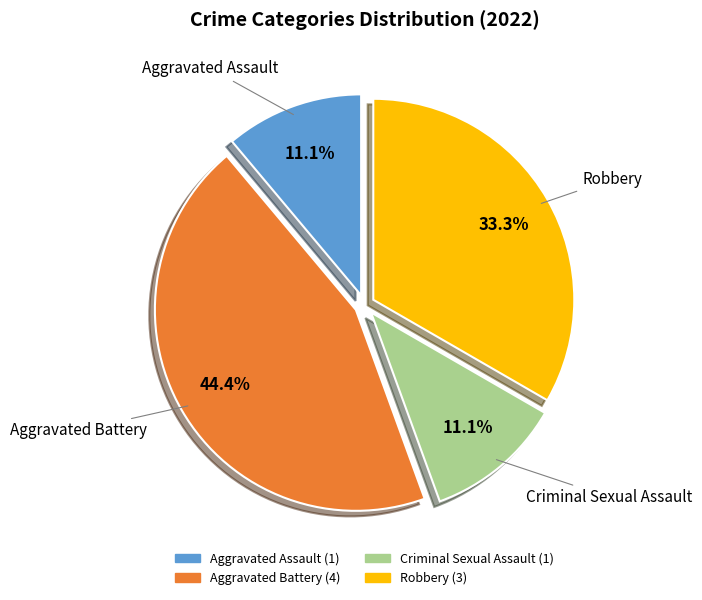

How many segments does this pie chart have?

4